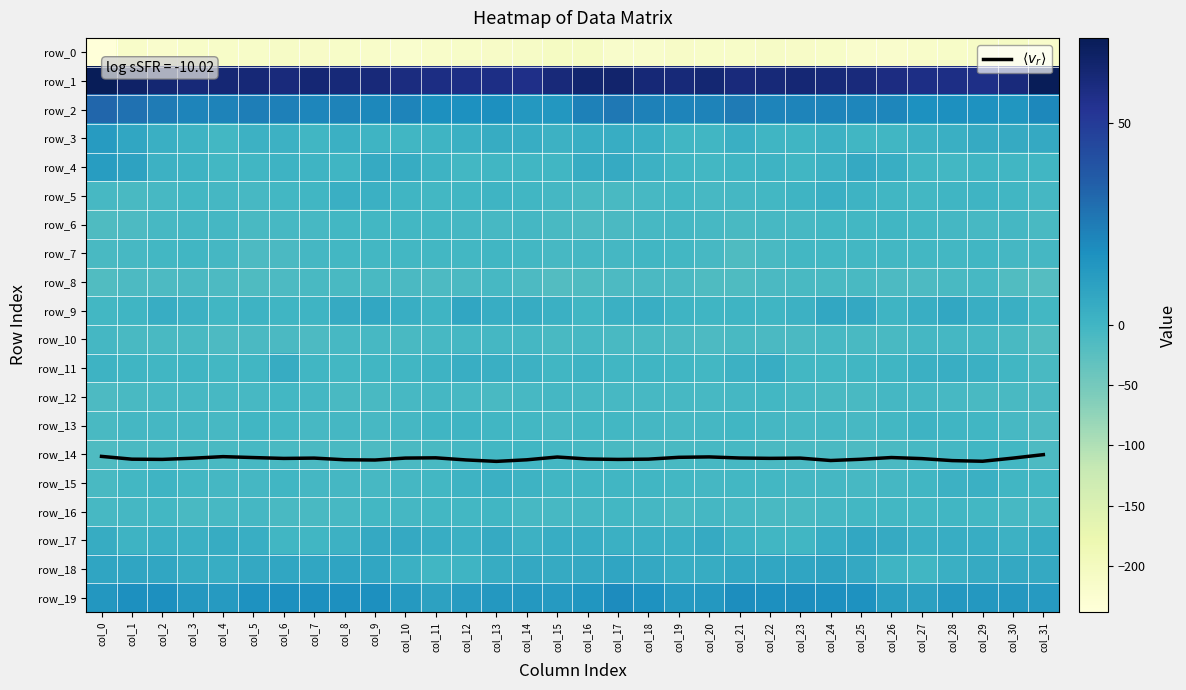

What is the sum of the row_13 values at col_15 and col_22?

-11.4